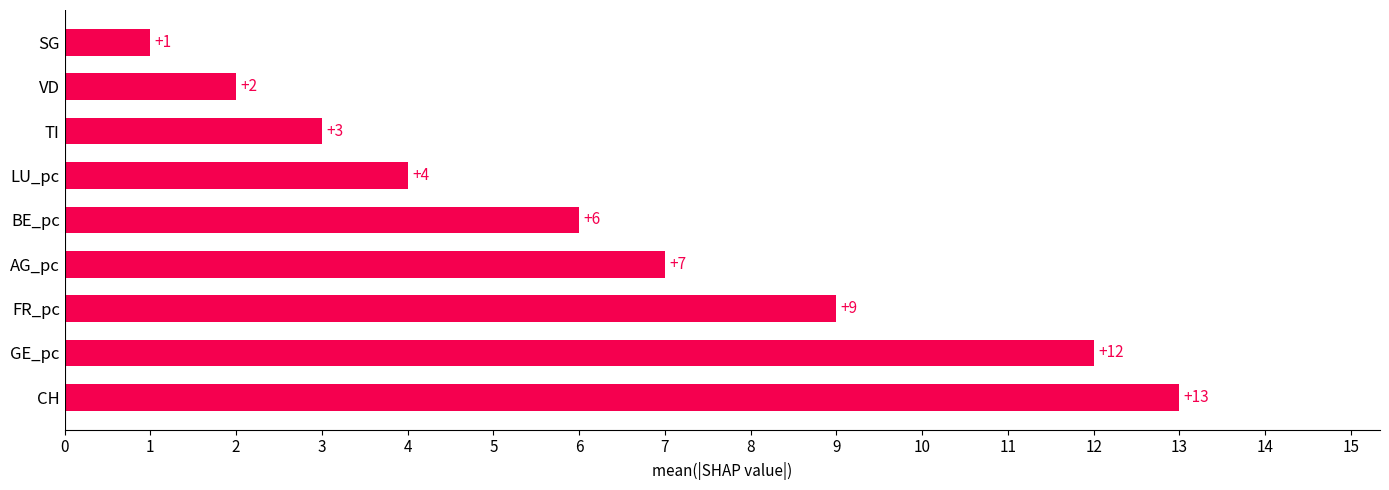

List the labels in order of value, smallest first.

SG, VD, TI, LU_pc, BE_pc, AG_pc, FR_pc, GE_pc, CH